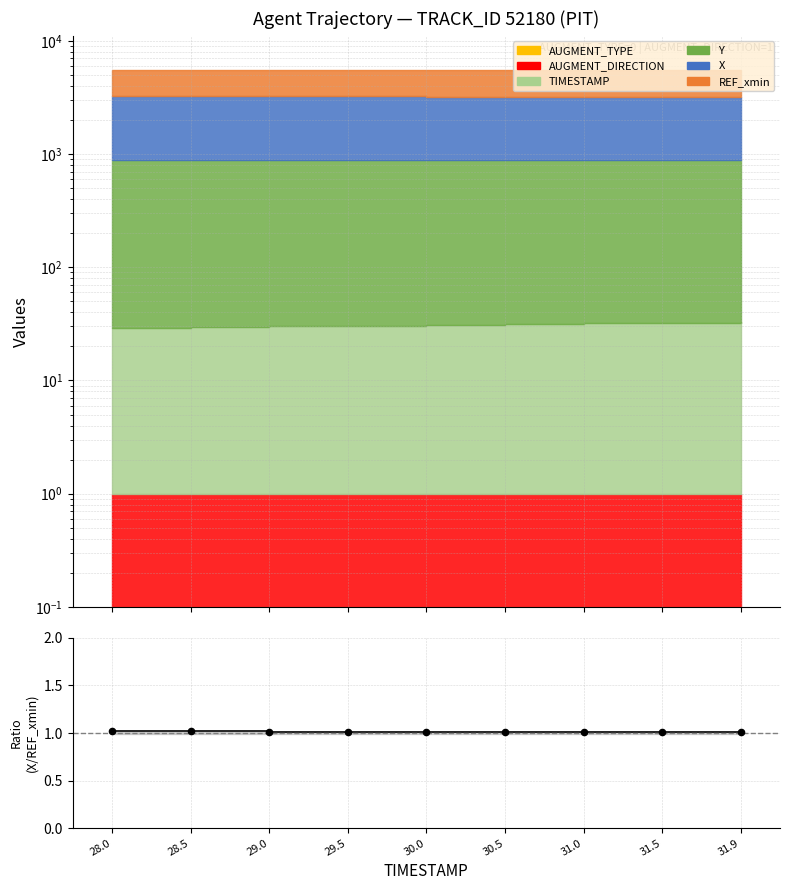

What is the ratio of the value at 28.0 to the value at 31.5?

1.0